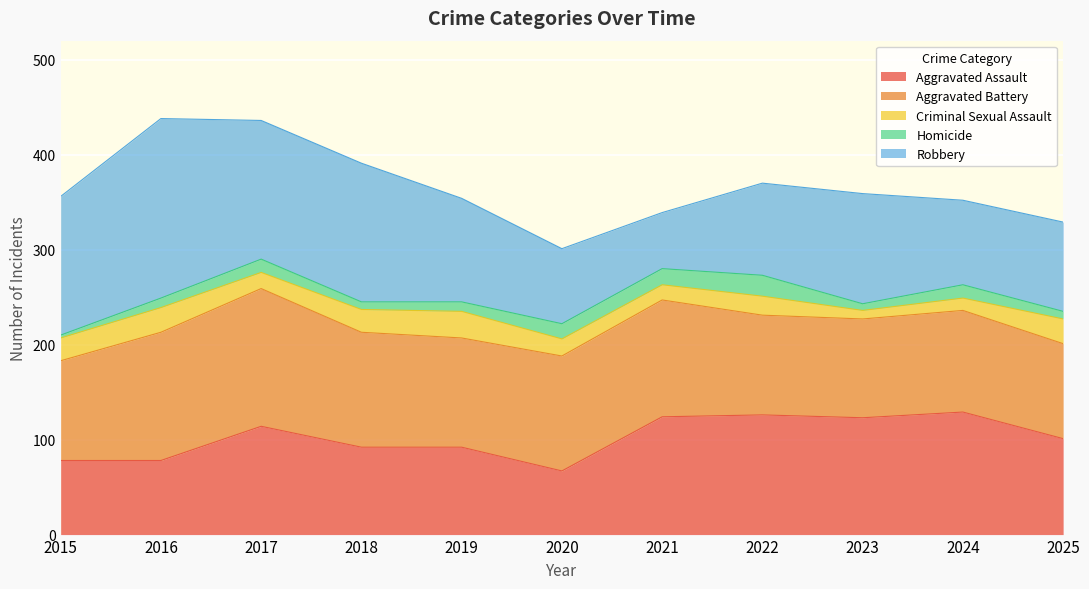

Between 2016 and 2020, which series saw the biggest shift?

Robbery